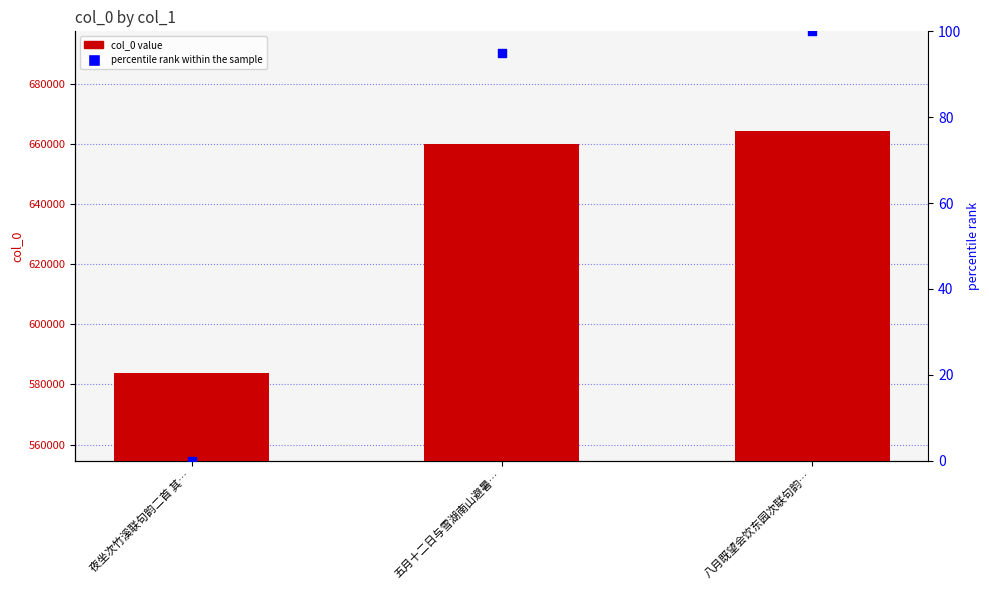

Which series has the largest total across all categories?

col_0